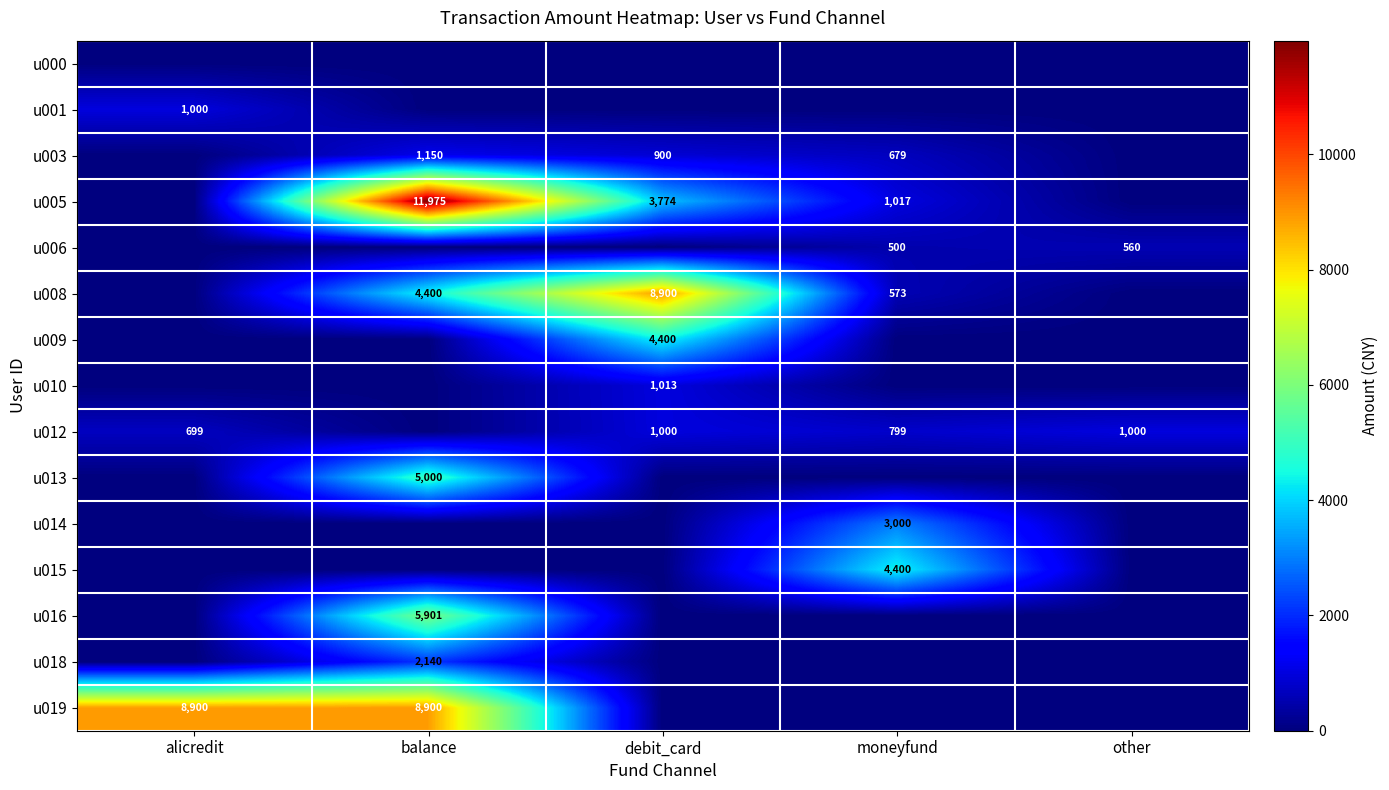

Is it true that u018 equals 2140 at balance?

True